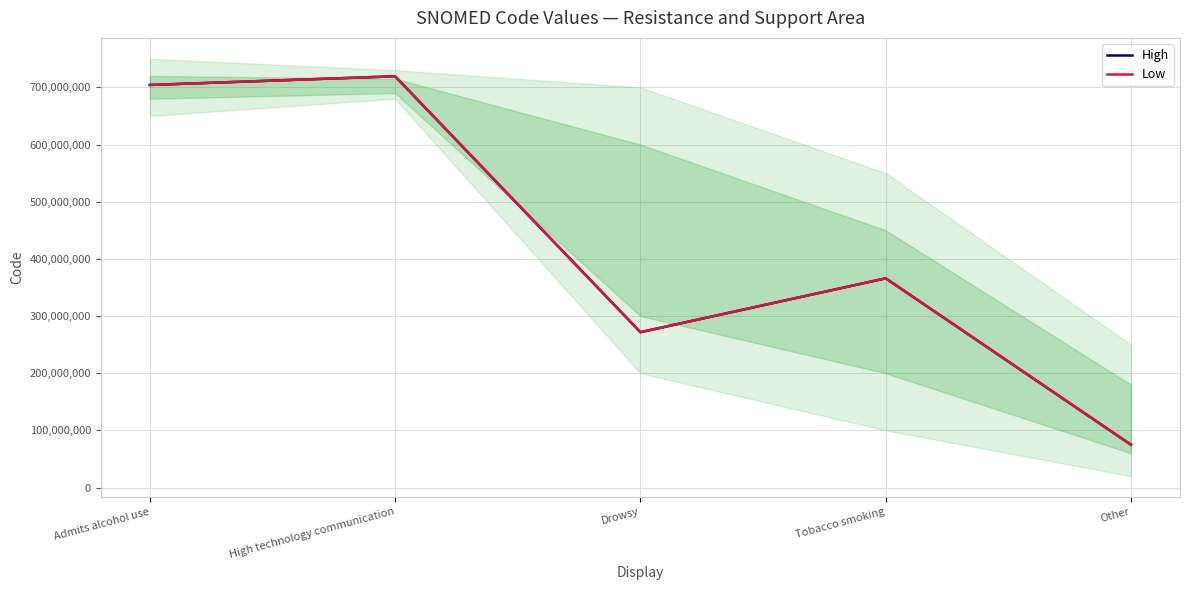

Reading left to right, extract all data points from this chart.

High: Admits alcohol use=704197006	High technology communication=719363002	Drowsy=271782001	Tobacco smoking=365982000	Other=74964007
Low: Admits alcohol use=704197006	High technology communication=719363002	Drowsy=271782001	Tobacco smoking=365982000	Other=74964007